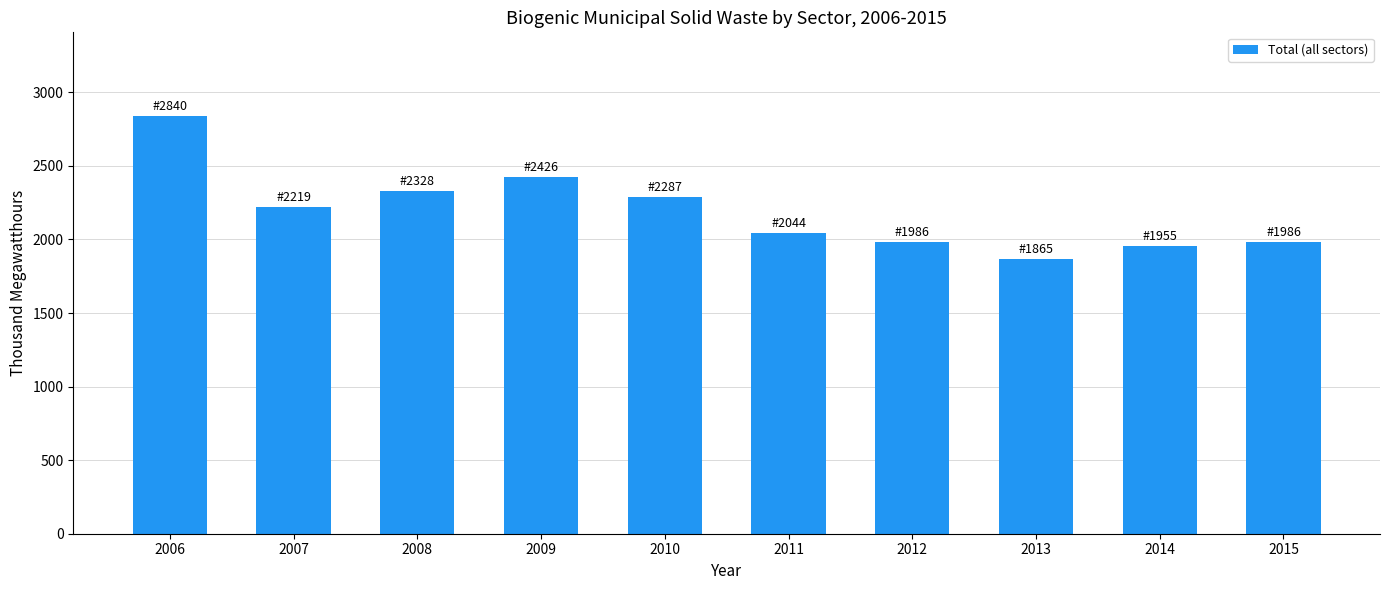

At which label does the data first exceed 2219?

2006